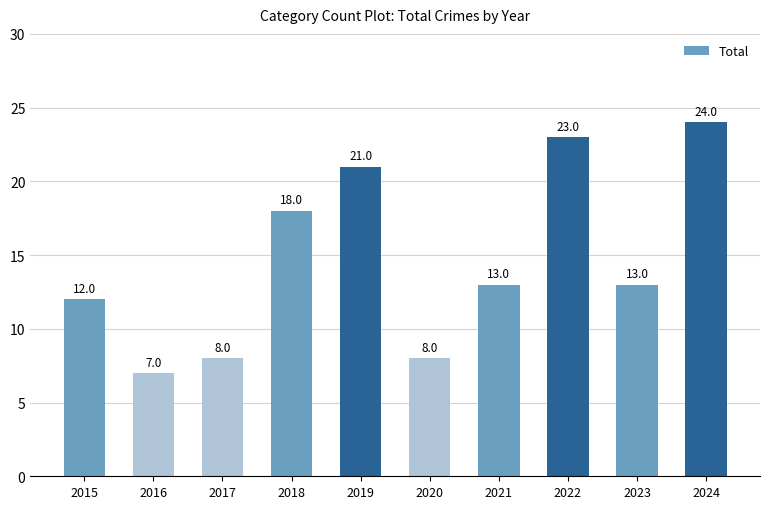

What is the sum of the values at 2021 and 2022?

36